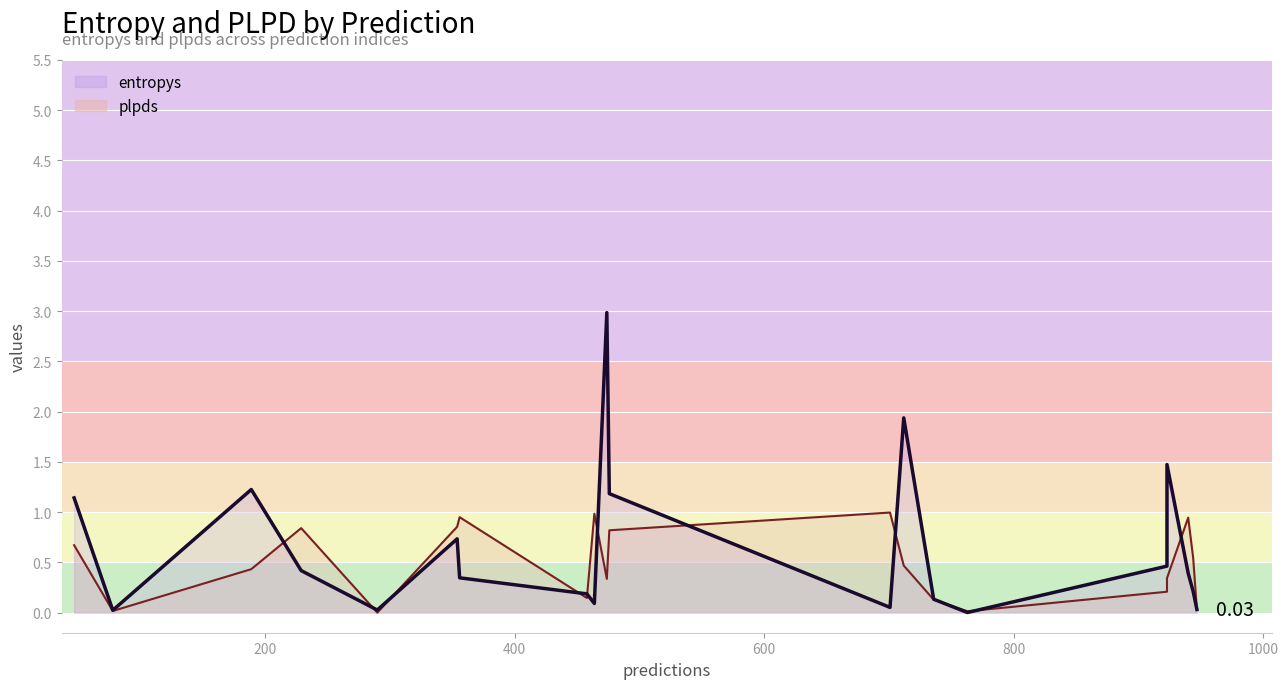

Rank the categories by plpds value from highest to lowest.

6, 17, 8, 14, 1, 12, 16, 7, 13, 2, 3, 11, 19, 0, 5, 9, 15, 10, 4, 18